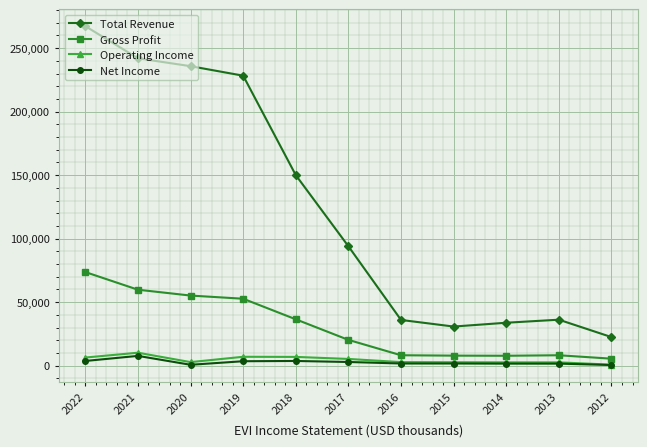

Read the Operating Income value at 2012.

800